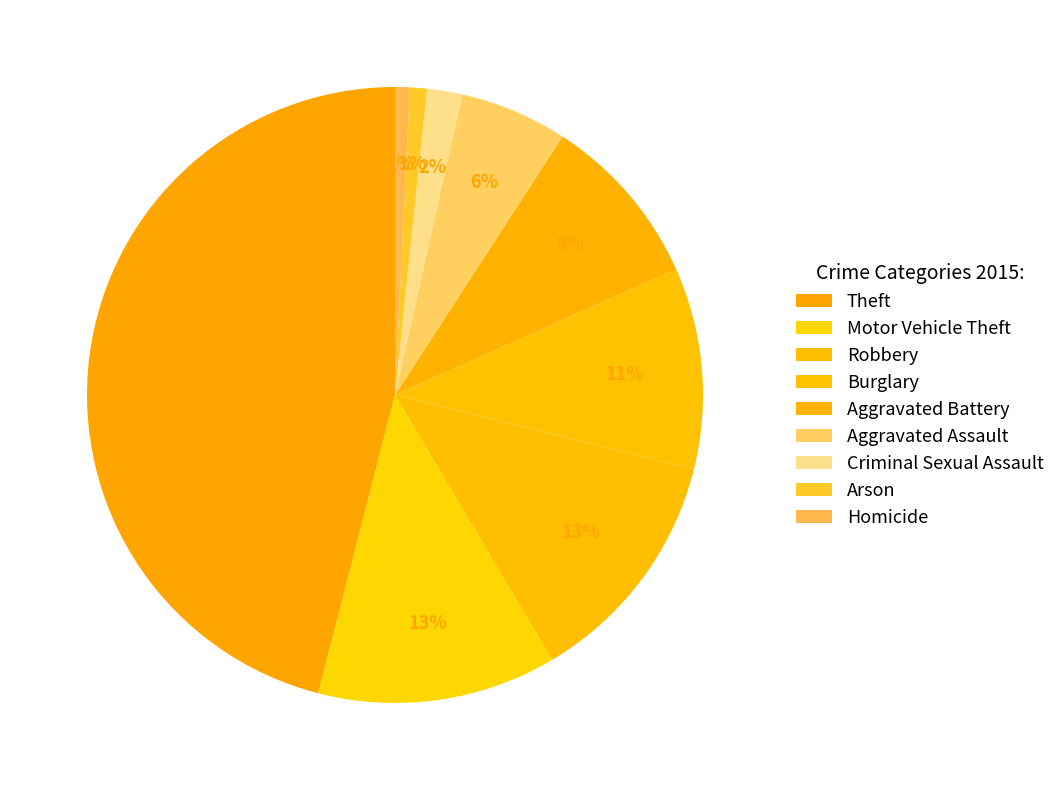

Rank the categories by value from highest to lowest.

Theft, Robbery, Motor Vehicle Theft, Burglary, Aggravated Battery, Aggravated Assault, Criminal Sexual Assault, Arson, Homicide